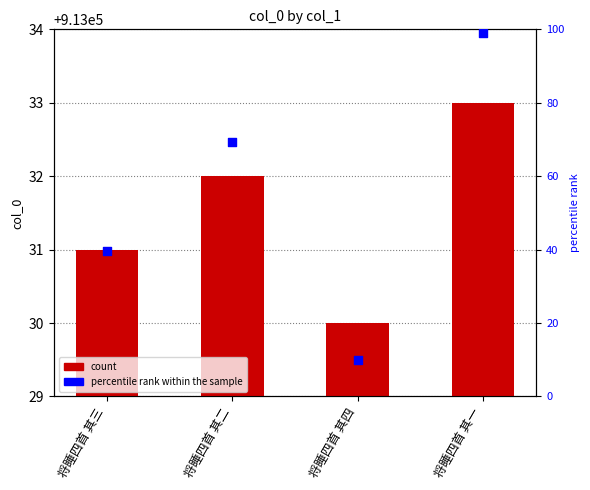

Which series has the largest Y range (max minus min)?

percentile rank within the sample